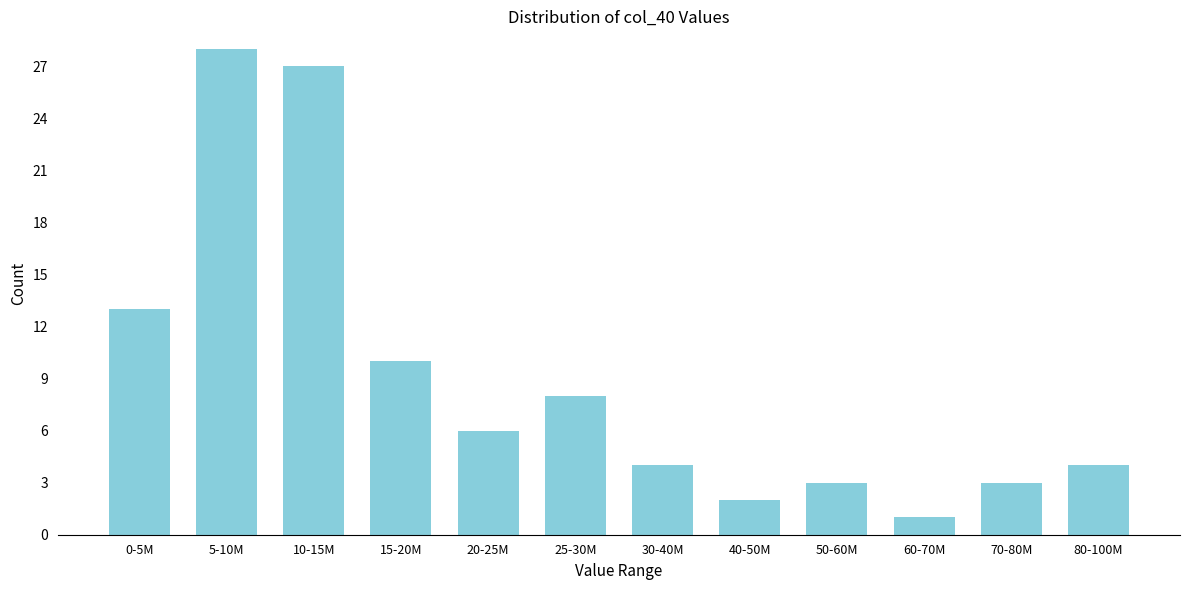

Reading left to right, extract all data points from this chart.

13	28	27	10	6	8	4	2	3	1	3	4